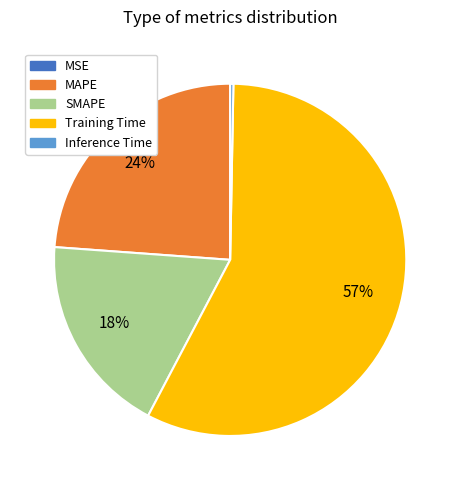

What is the majority slice?

Training Time